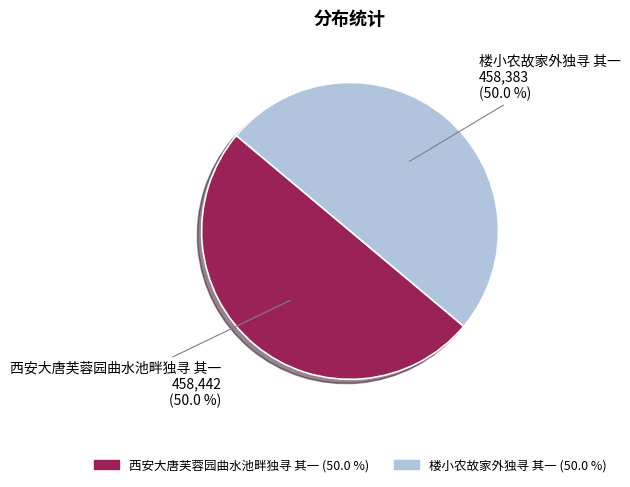

How many segments does this pie chart have?

2